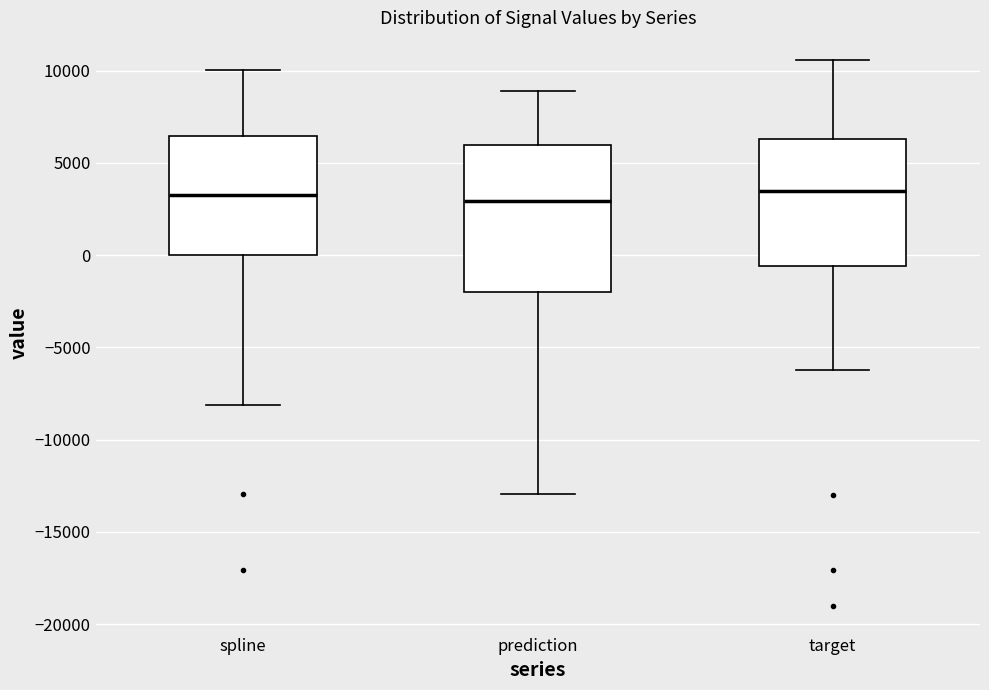

Where is the upper edge of the box for target on the y-axis? The values are not printed on the chart, so give them approximately, as read against the axis.

6500